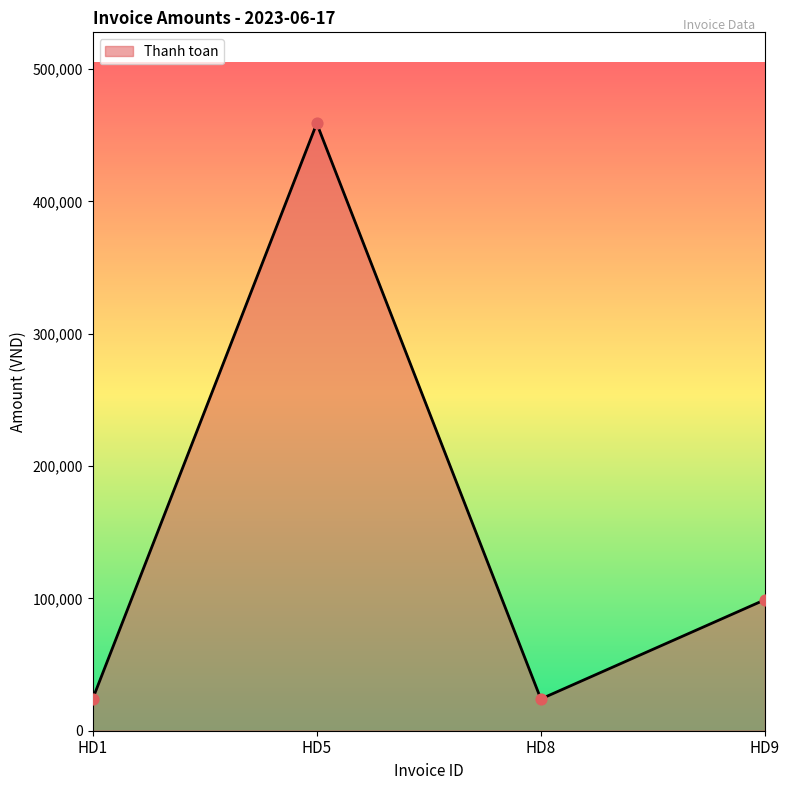

What is the ratio of the value at HD1 to the value at HD8?

1.0